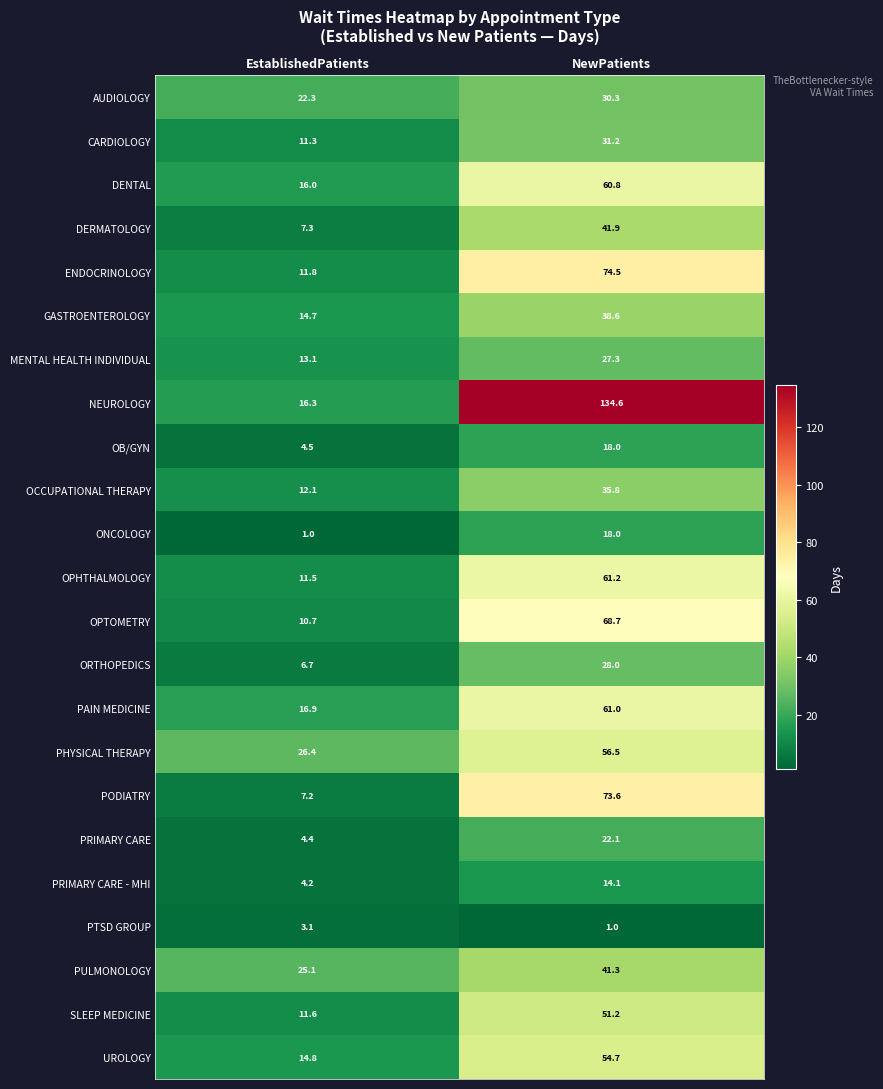

What is the maximum value for SLEEP MEDICINE?

51.2